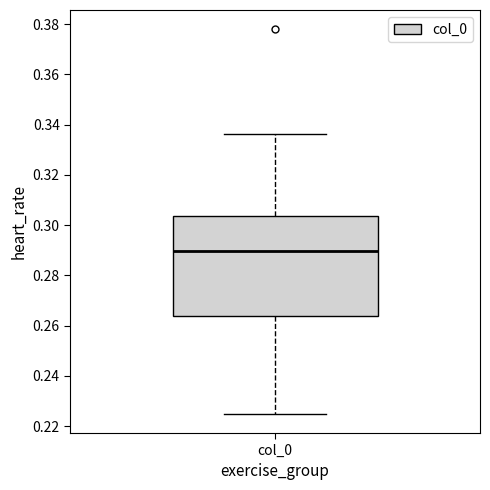

Where does the median line of the box for col_0 sit on the y-axis? The values are not printed on the chart, so give them approximately, as read against the axis.

0.290